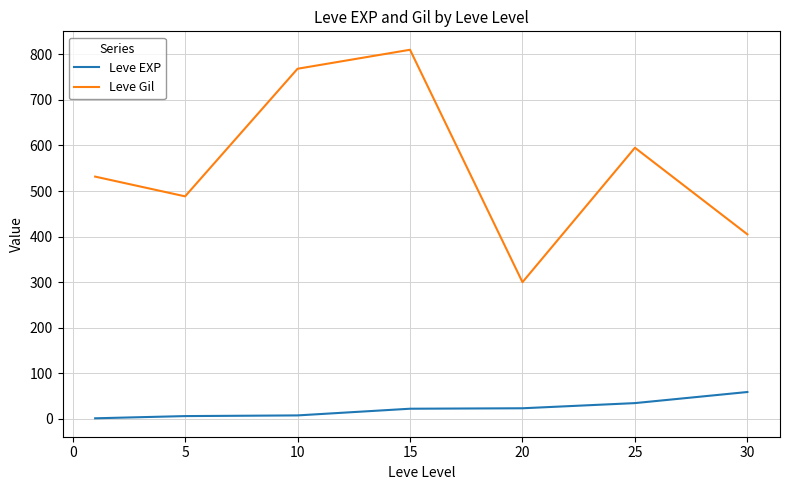

Which series has the largest range (max minus min)?

Leve Gil